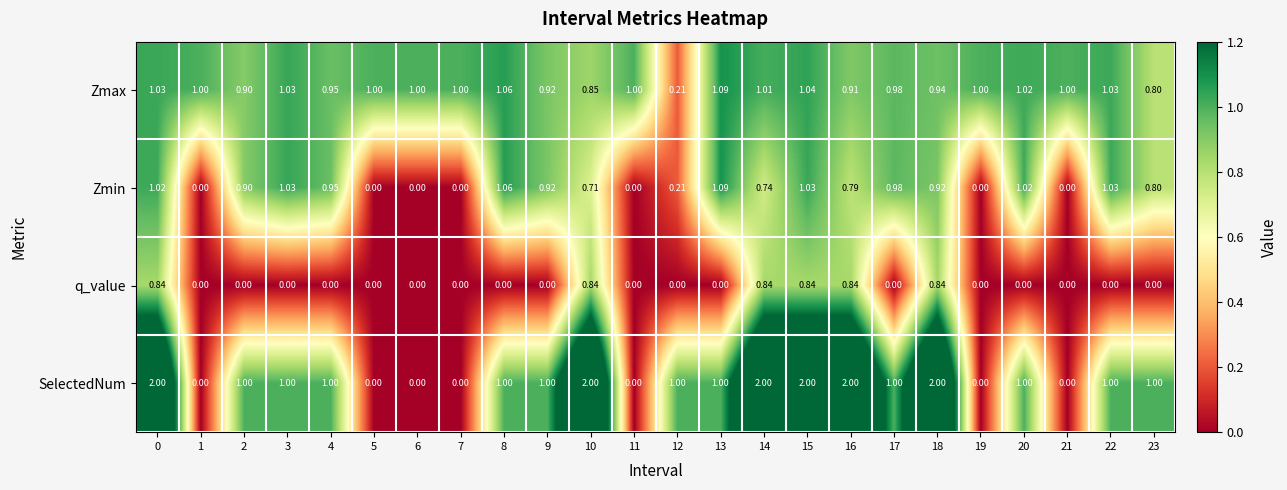

Count the number of categories in the chart.

24